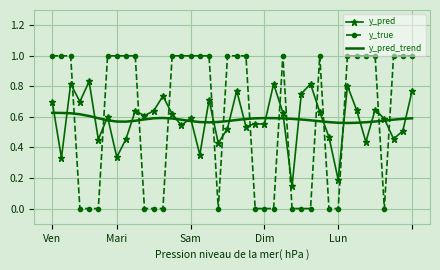

What are all the series names shown in the legend?

y_pred, y_true, y_pred_trend